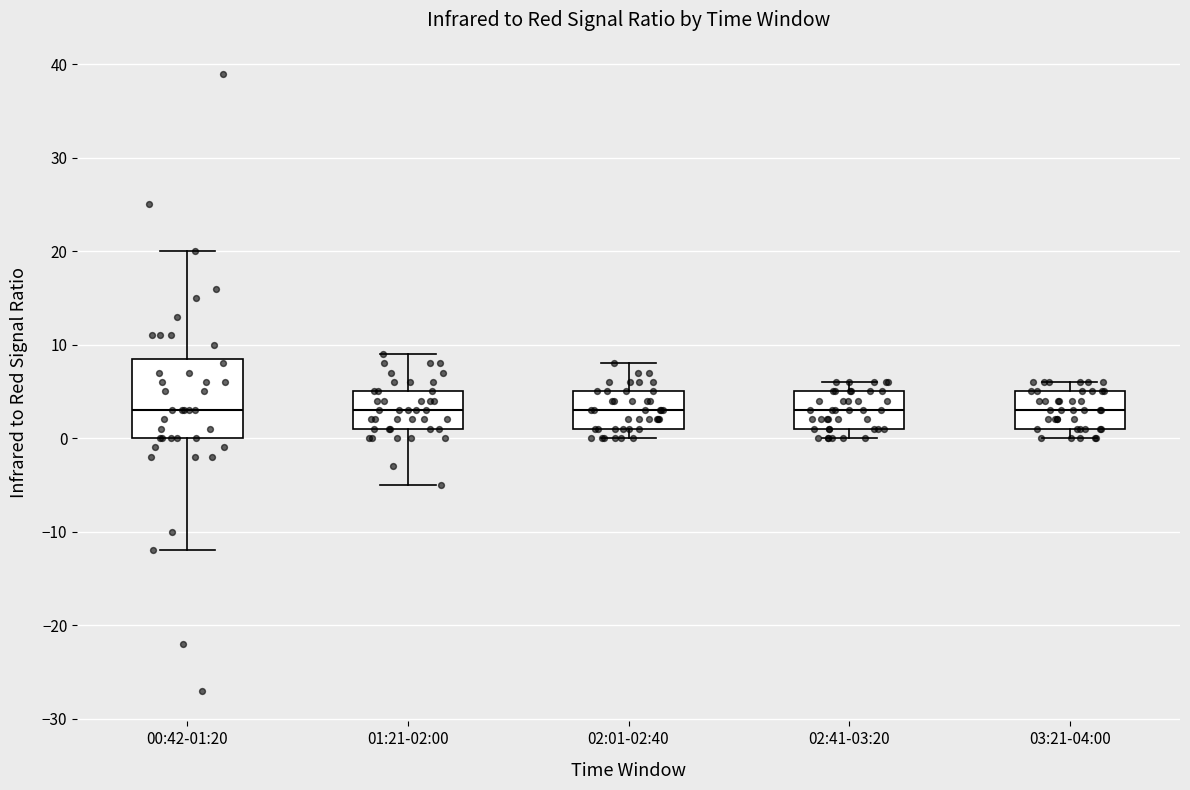

Reading left to right, read every box against the y-axis: the position of its median line, the range the box covers, and the ends of its whiskers. The values are not printed on the chart, so give them approximately, as read against the axis.

00:42-01:20: median 3, box 0 to 9, whiskers -12 to 20
01:21-02:00: median 3, box 1 to 5, whiskers -5 to 9
02:01-02:40: median 3, box 1 to 5, whiskers 0 to 8
02:41-03:20: median 3, box 1 to 5, whiskers 0 to 6
03:21-04:00: median 3, box 1 to 5, whiskers 0 to 6